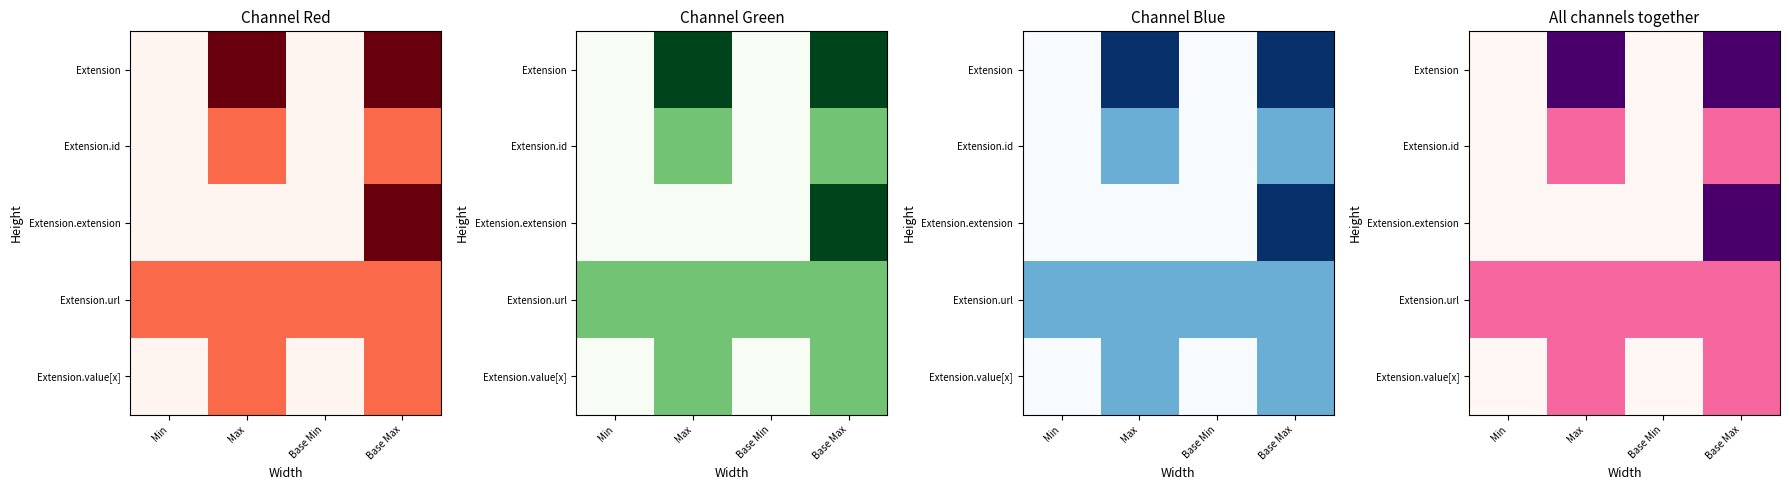

What is the spread (max minus min) of values at Max?

2